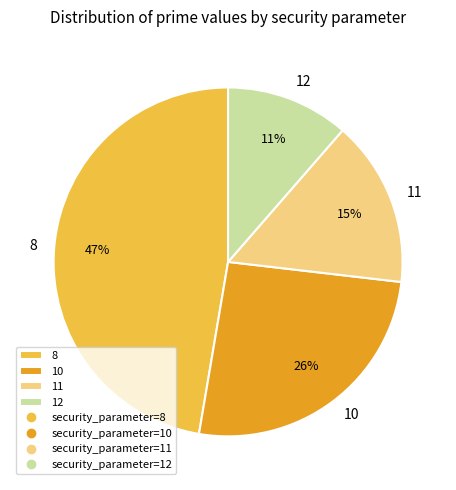

To the nearest percent, what percentage of the pie is 10?

26%